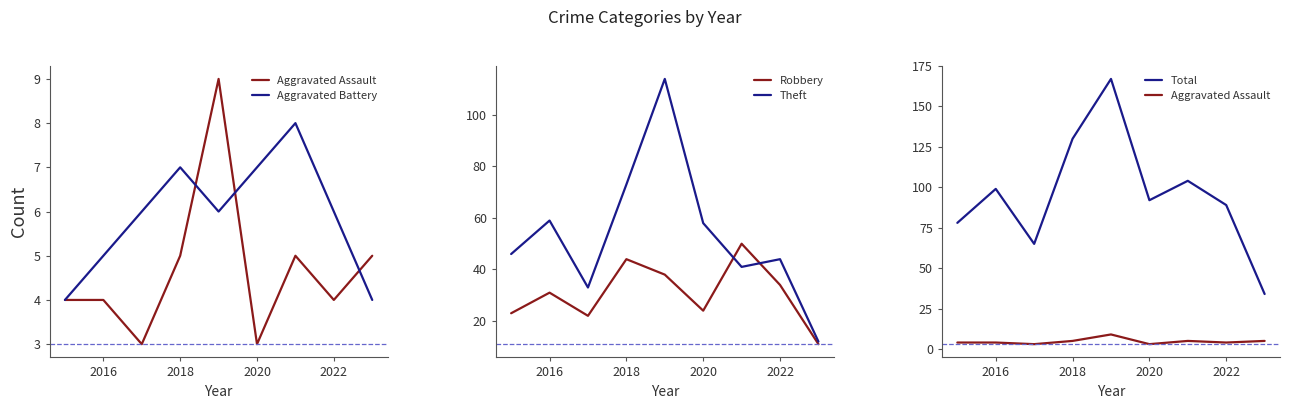

True or false: Theft and Aggravated Battery intersect in this chart.

False